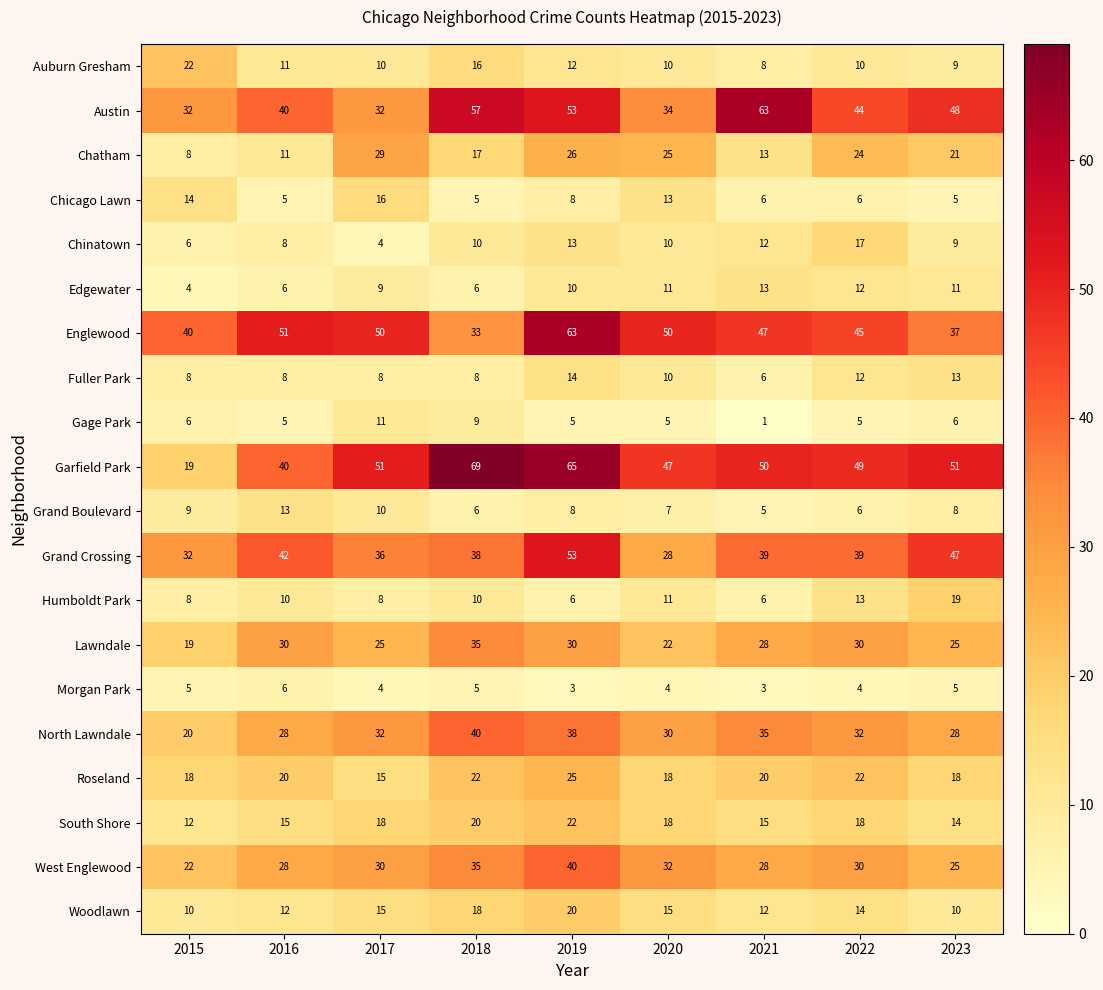

What is the total value across all series at 2017?

413